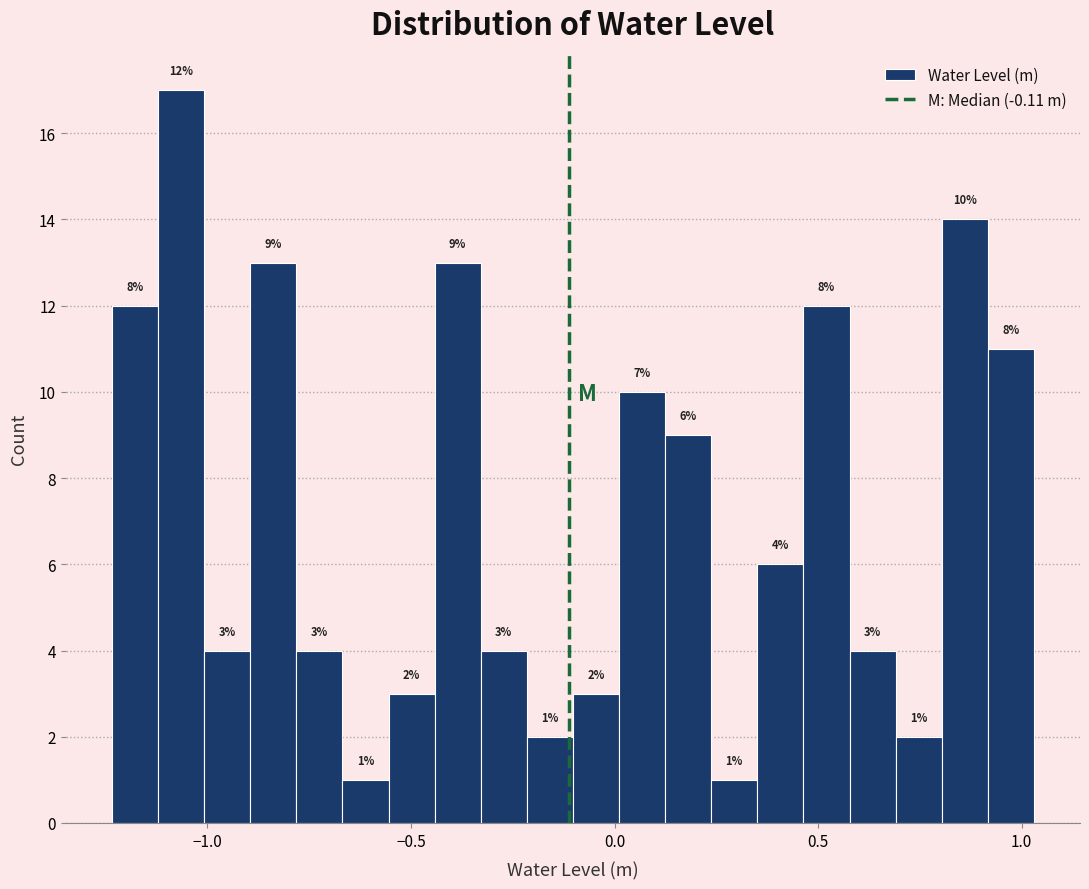

Around what value on the x-axis is the tallest bar? Give the approximate position of its centre, as read against the axis.

-1.05